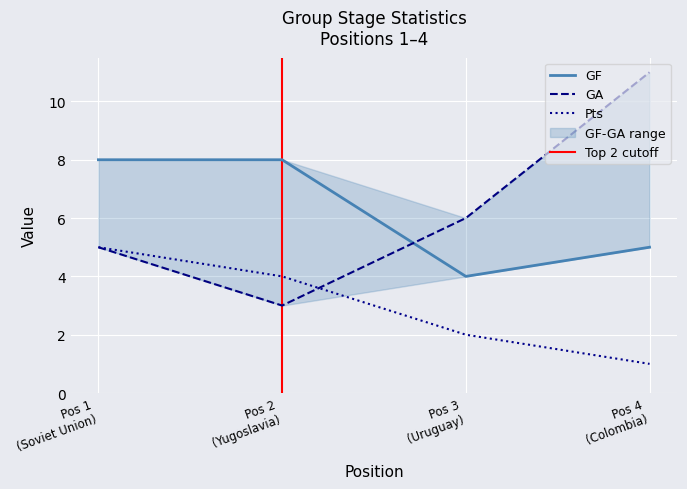

Reading left to right, transcribe all the data shown in this chart.

GF: 8	8	4	5
GA: 5	3	6	11
Pts: 5	4	2	1